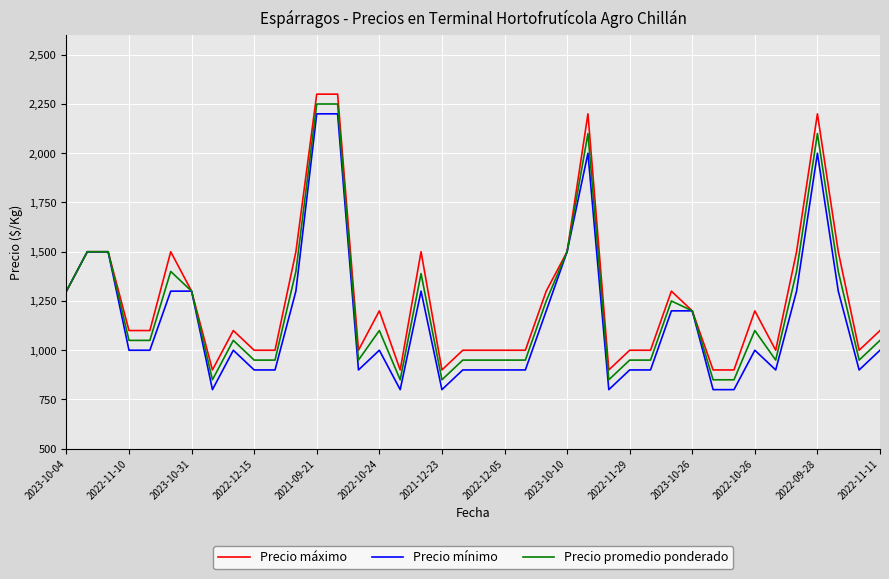

What is the highest value of the Precio máximo series?

2300